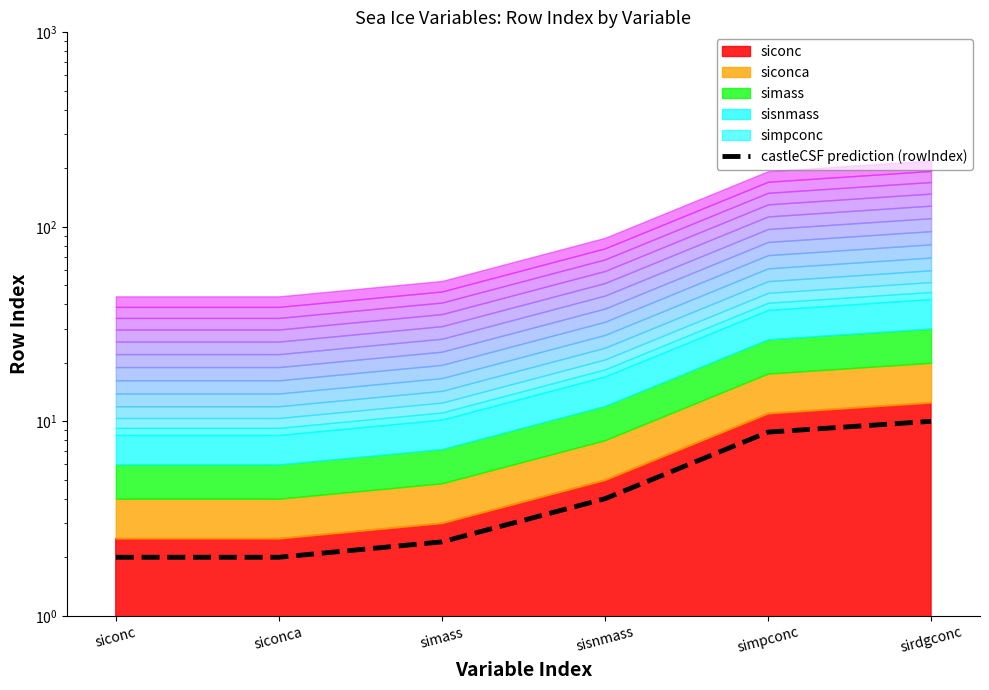

Where is the data nearest to the value 6?

sisnmass